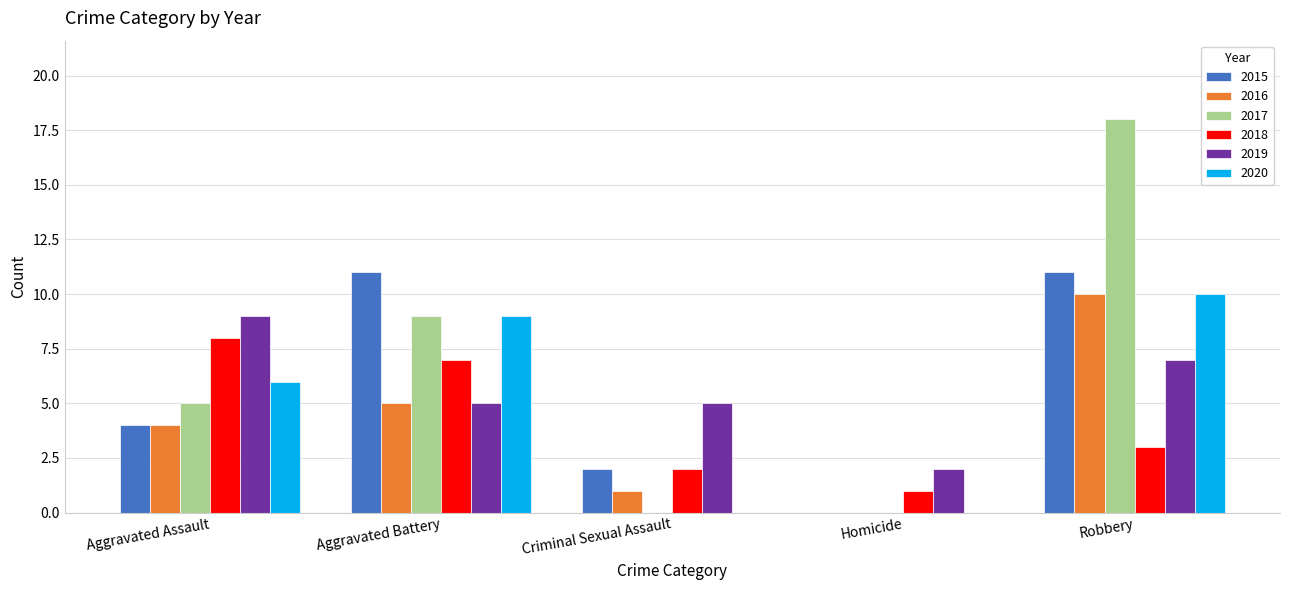

What is the maximum value shown in the chart?

18